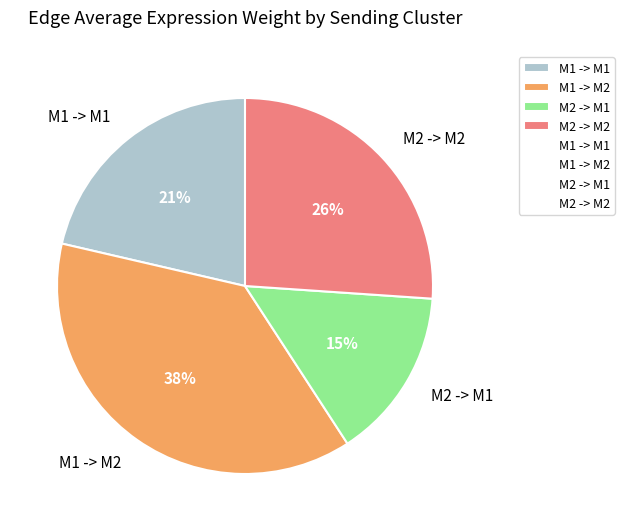

Rank the categories by value from highest to lowest.

M1 -> M2, M2 -> M2, M1 -> M1, M2 -> M1